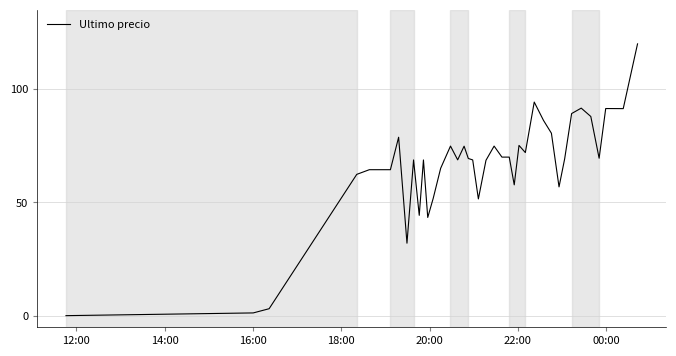

What is the sum of all values?

2637.5